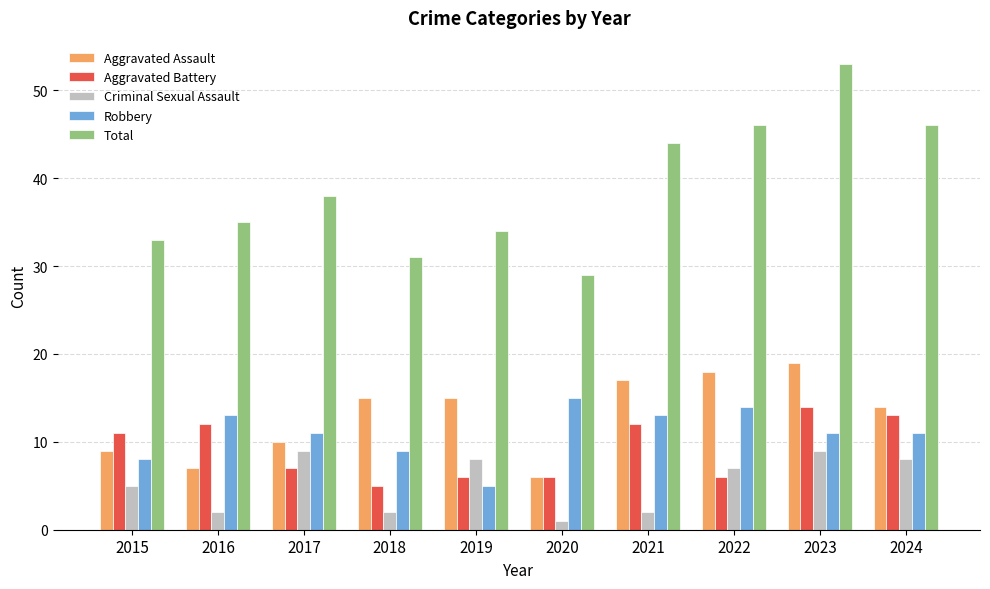

At which category is the sum across all series the highest?

2023